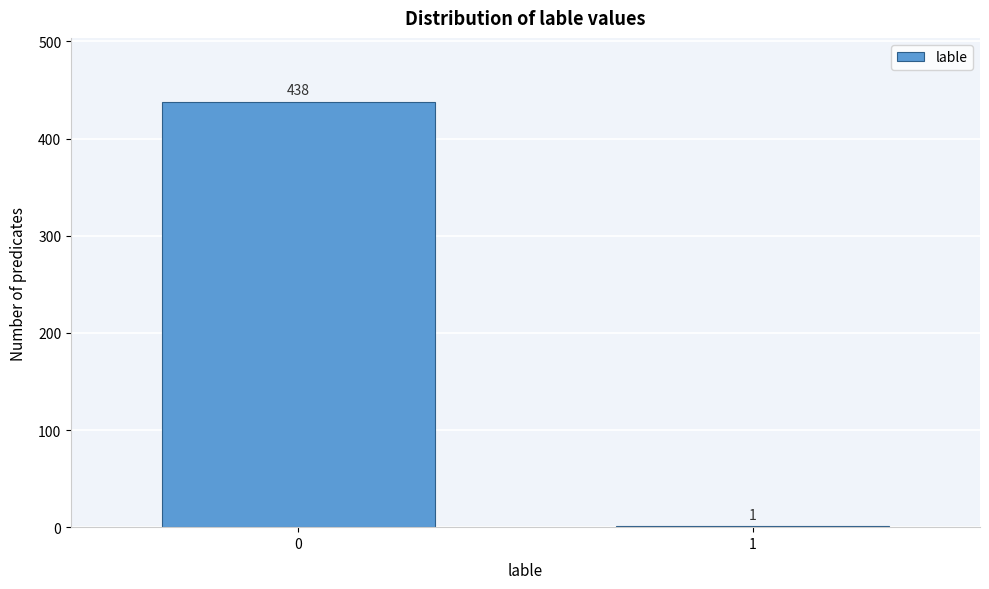

Reading left to right, transcribe all the data shown in this chart.

0=438	1=1